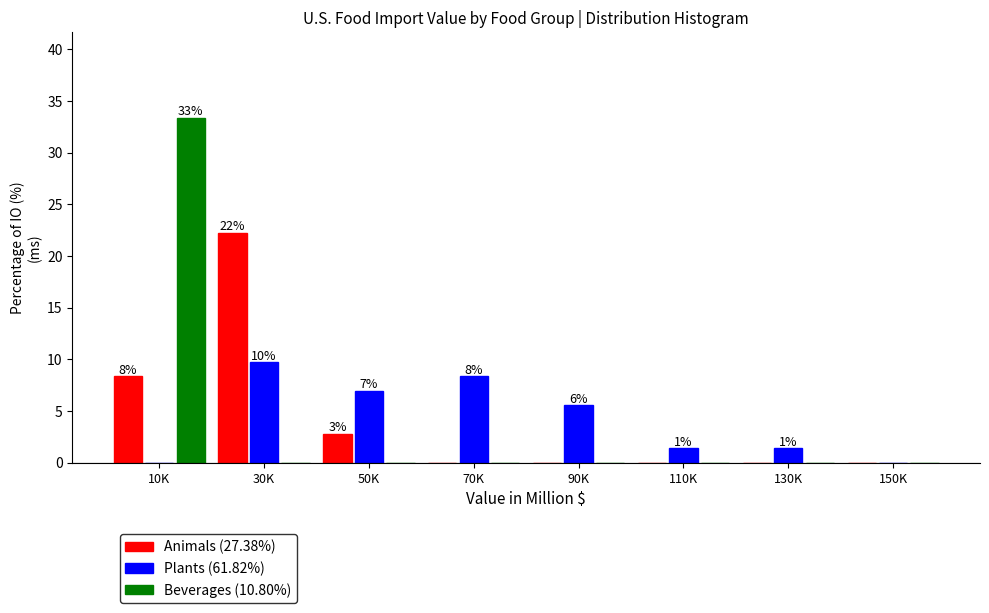

Reading left to right, extract all data points from this chart.

Animals (27.38%): 10K=8.3	30K=22.2	50K=2.8	70K=0.0	90K=0.0	110K=0.0	130K=0.0	150K=0.0
Plants (61.82%): 10K=0.0	30K=9.7	50K=6.9	70K=8.3	90K=5.6	110K=1.4	130K=1.4	150K=0.0
Beverages (10.80%): 10K=33.3	30K=0.0	50K=0.0	70K=0.0	90K=0.0	110K=0.0	130K=0.0	150K=0.0